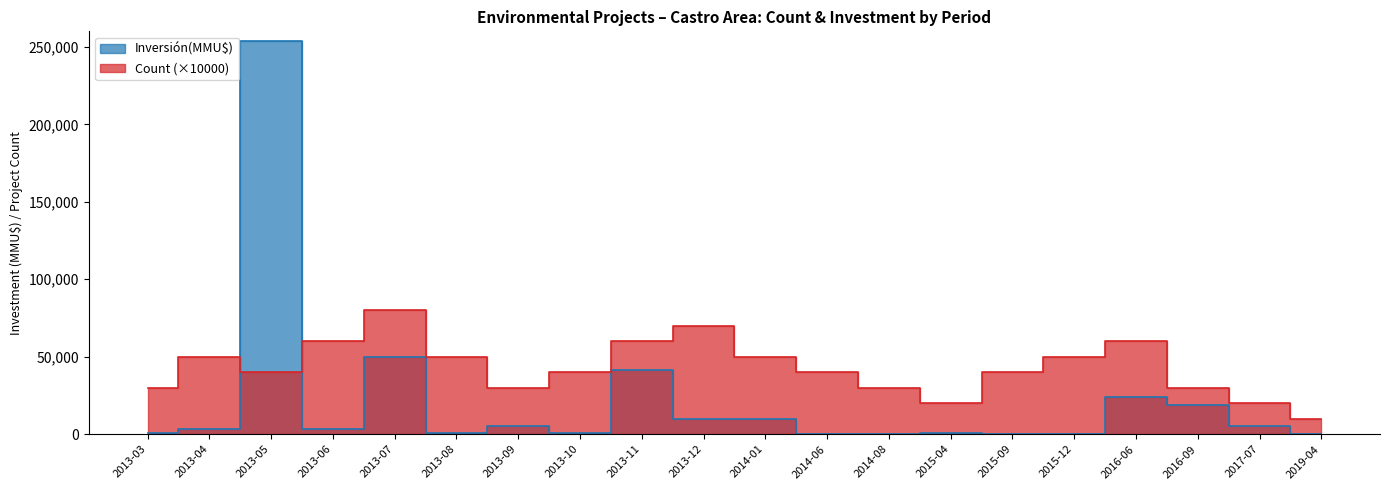

Where is the first local maximum for Inversión(MMU$)?

2013-05